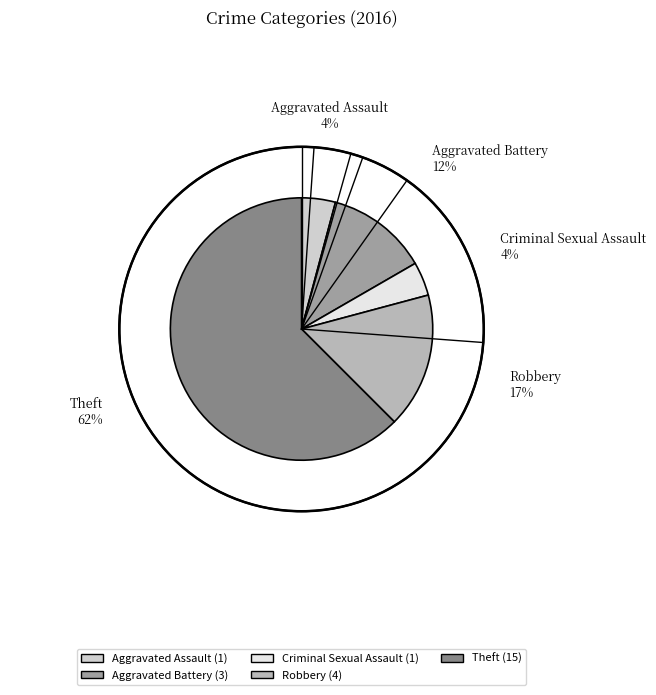

Do Criminal Sexual Assault and Aggravated Battery together represent more than half of the pie?

No